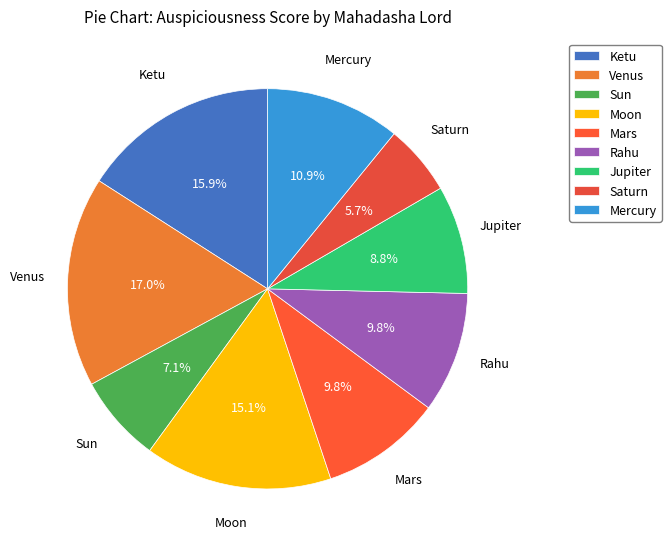

To the nearest percent, what percentage of the pie is Mars?

10%